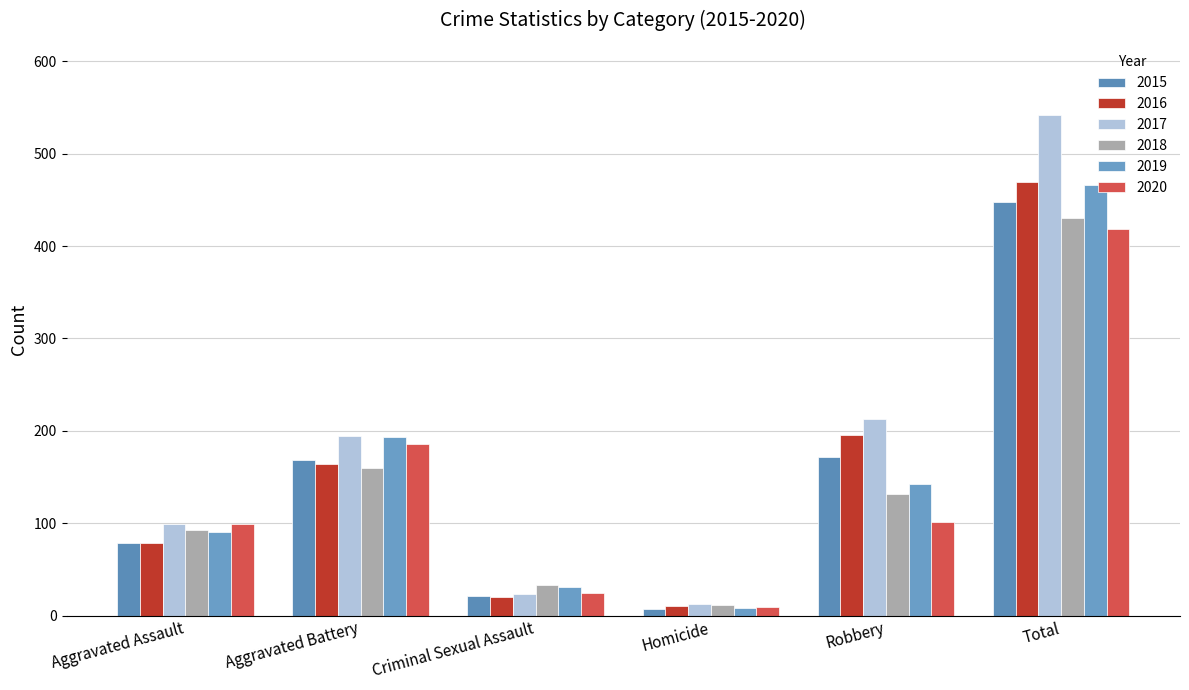

What is the difference between the 2015 values at Aggravated Battery and Total?

279